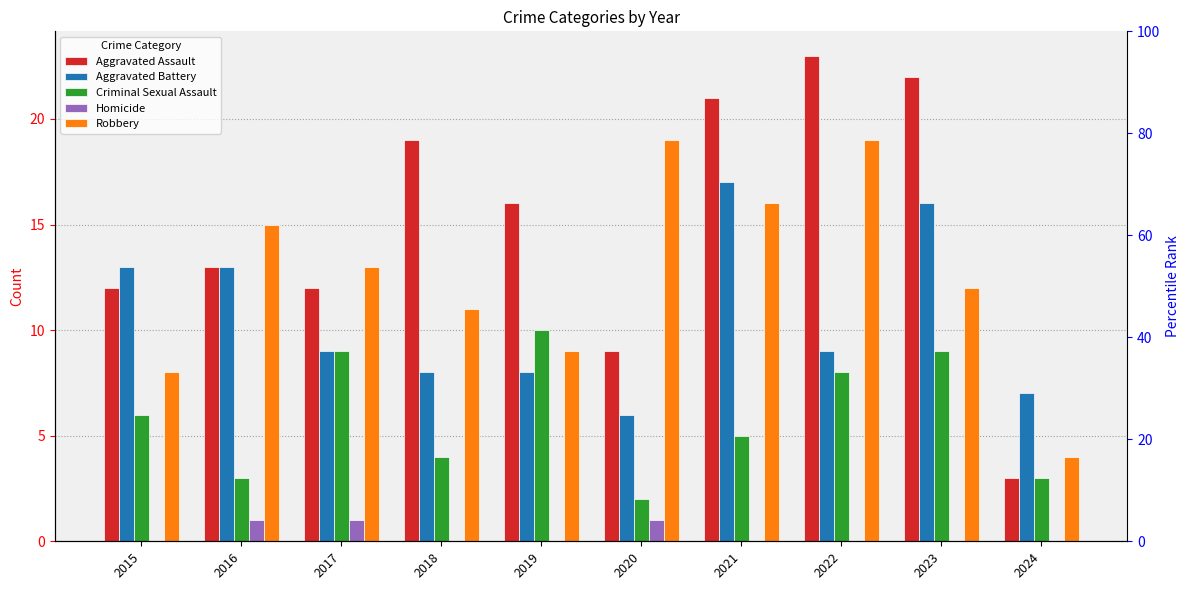

The value of Homicide at 2018 is 0. True or false?

True